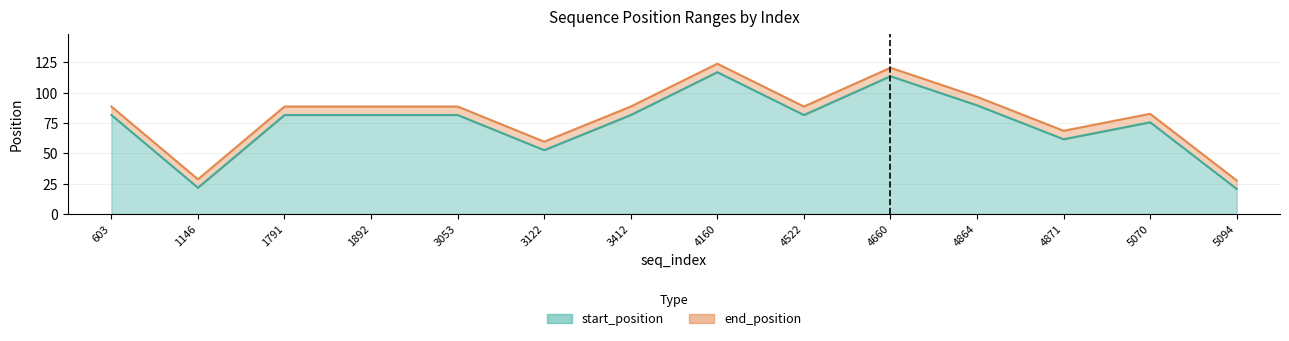

What is the spread (max minus min) of values at 4522?

7